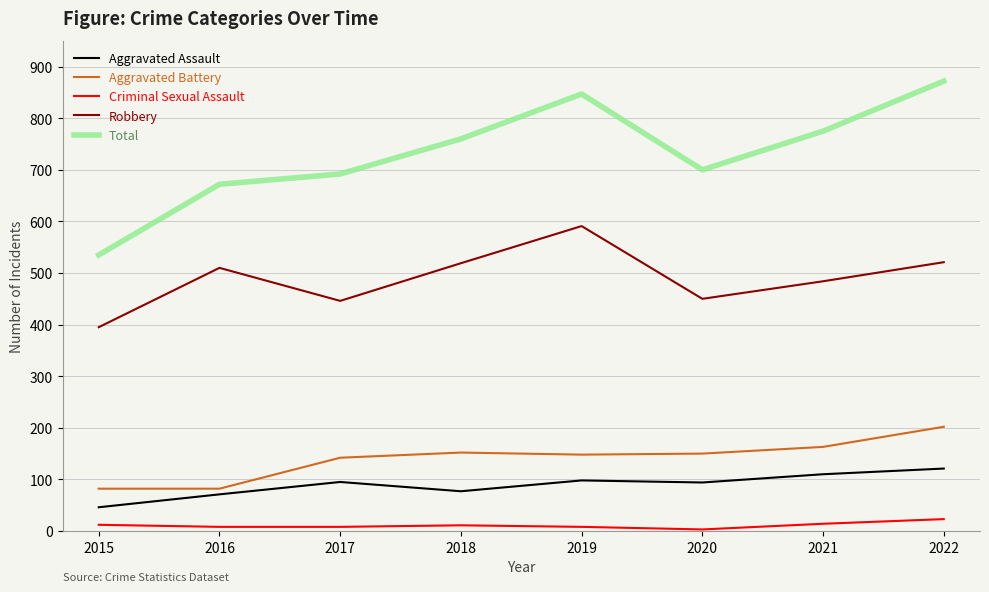

Which series has the widest spread of values?

Total